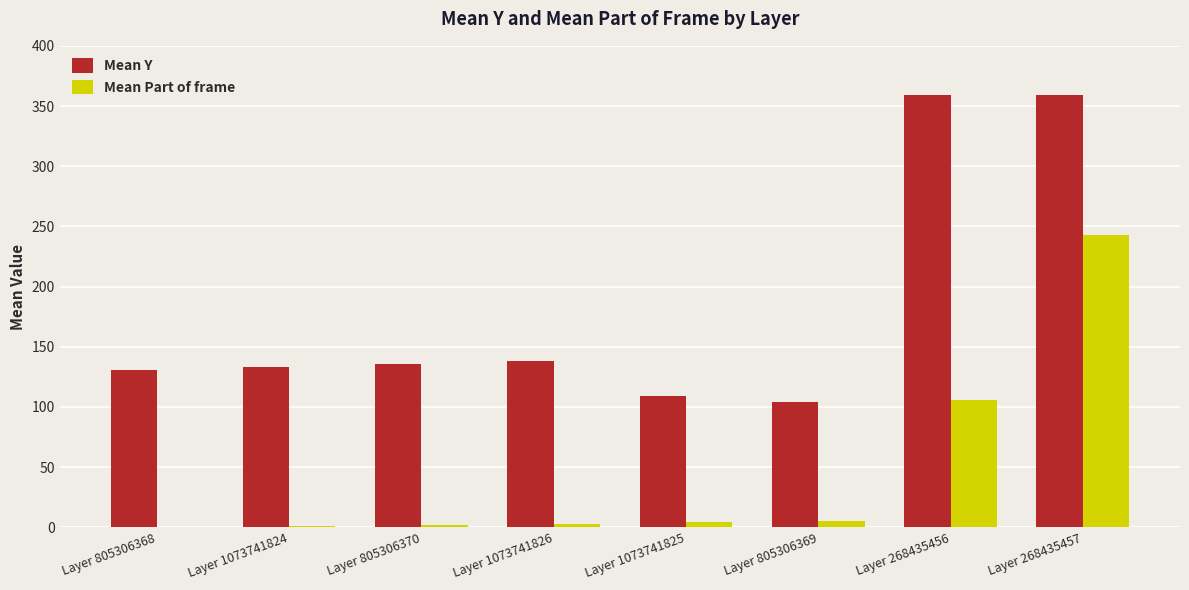

Which series changed the most between Layer 805306368 and Layer 268435456?

Mean Y